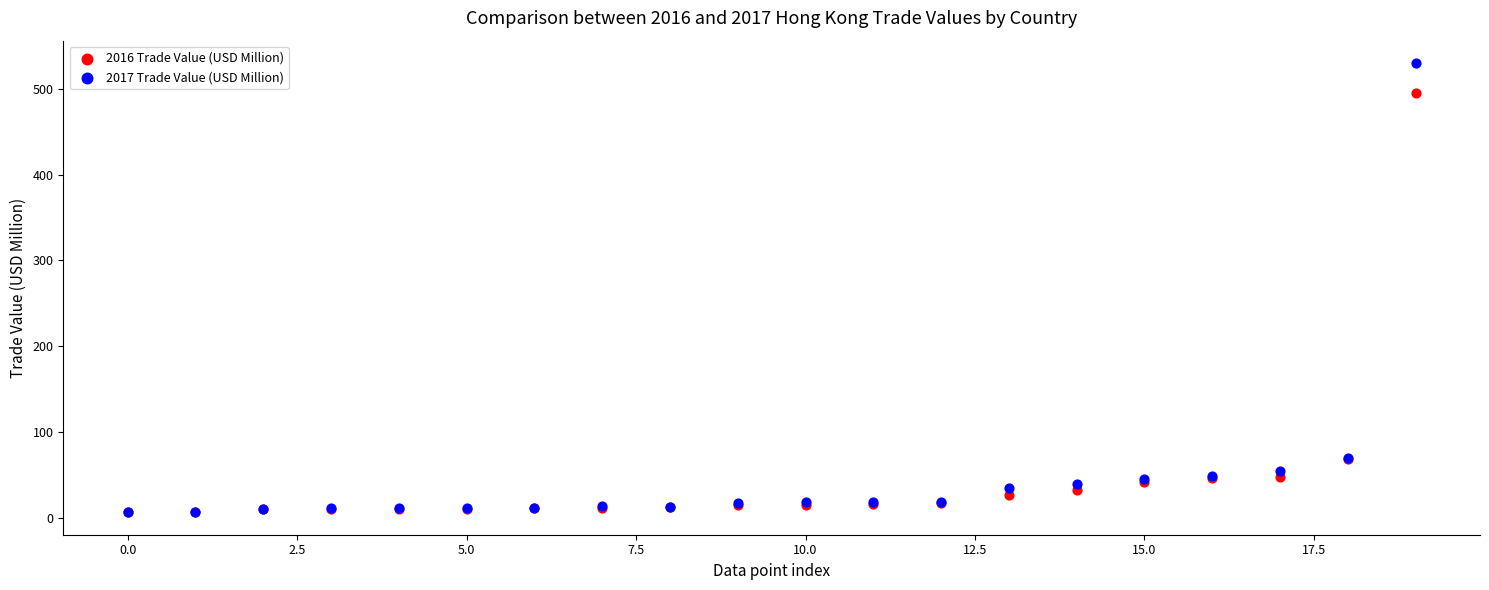

What are all the series names shown in the legend?

2016 Trade Value (USD Million), 2017 Trade Value (USD Million)